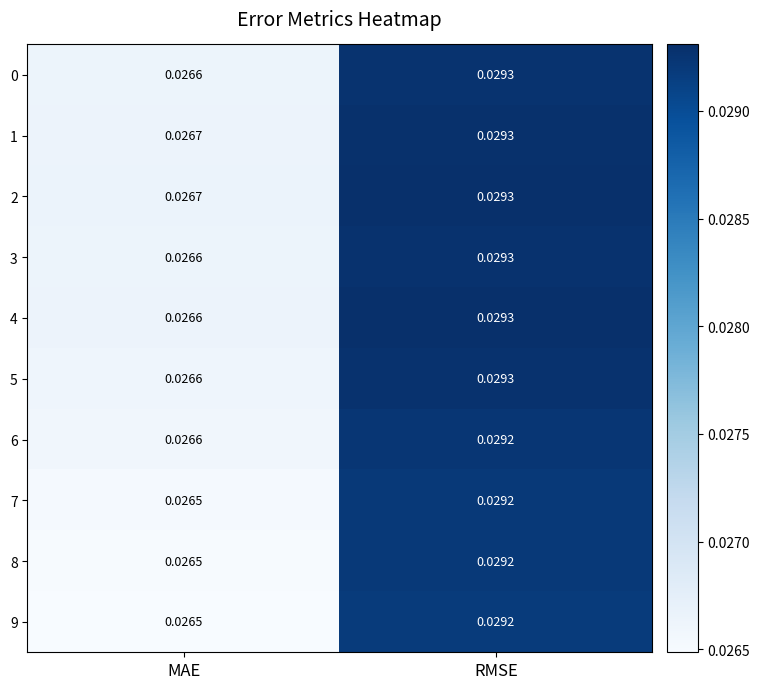

At which label is 2 closest to 0?

MAE